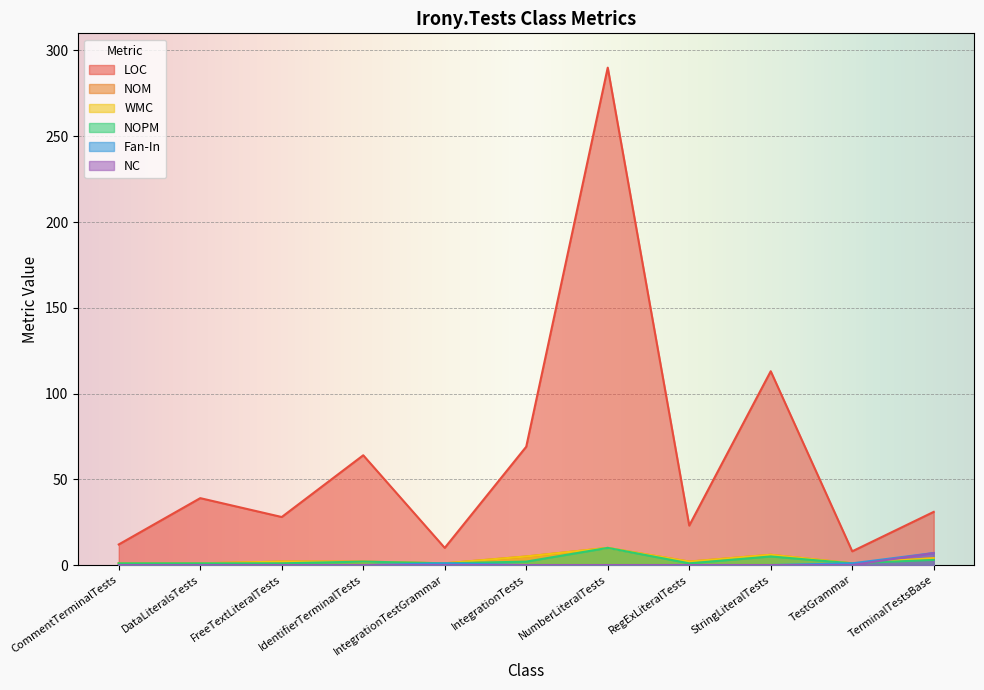

Reading left to right, list all the values displayed in this chart.

LOC: 12	39	28	64	10	69	290	23	113	8	31
NOM: 1	1	2	2	1	5	10	2	6	1	4
WMC: 1	1	2	2	1	5	10	2	6	1	4
NOPM: 1	1	1	2	1	2	10	1	5	1	3
Fan-In: 0	0	0	0	1	0	0	0	0	1	7
NC: 0	0	0	0	0	0	0	0	0	0	7